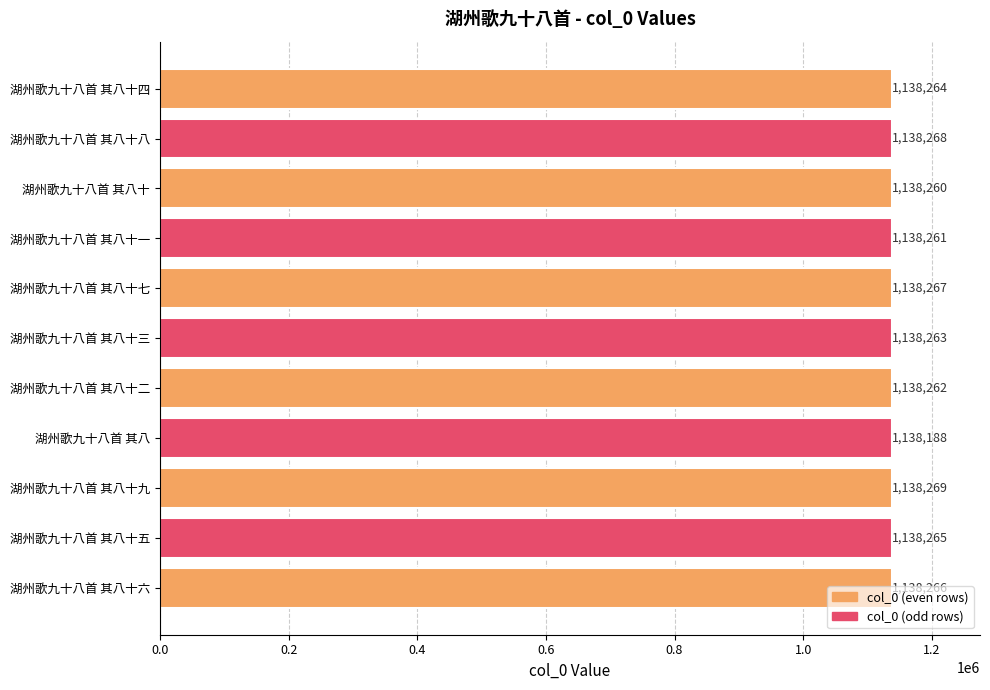

Rank the categories by value from highest to lowest.

湖州歌九十八首 其八十九, 湖州歌九十八首 其八十八, 湖州歌九十八首 其八十七, 湖州歌九十八首 其八十六, 湖州歌九十八首 其八十五, 湖州歌九十八首 其八十四, 湖州歌九十八首 其八十三, 湖州歌九十八首 其八十二, 湖州歌九十八首 其八十一, 湖州歌九十八首 其八十, 湖州歌九十八首 其八